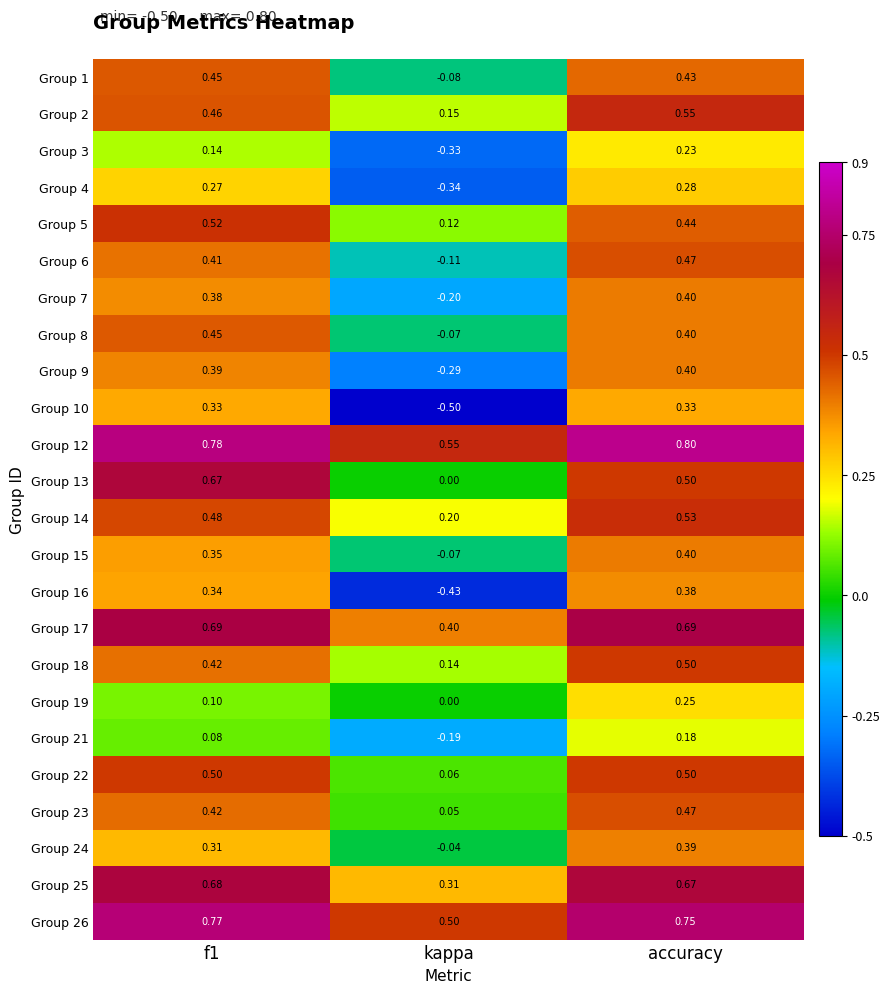

Is the value of Group 22 at kappa greater than the value of Group 12 at accuracy?

No